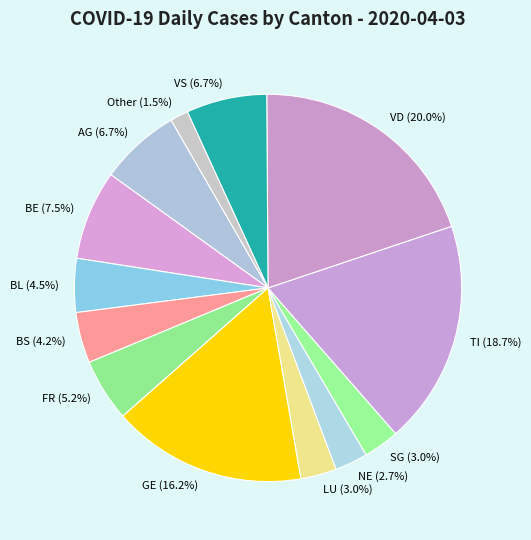

To the nearest percent, what percentage of the pie is VD?

20%